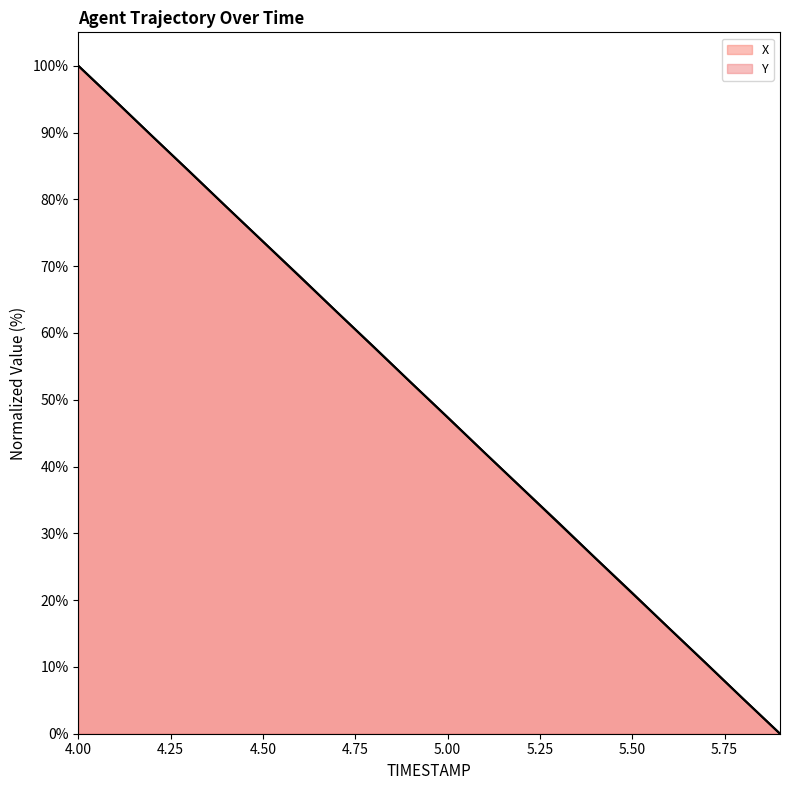

Count the number of data series in this chart.

2